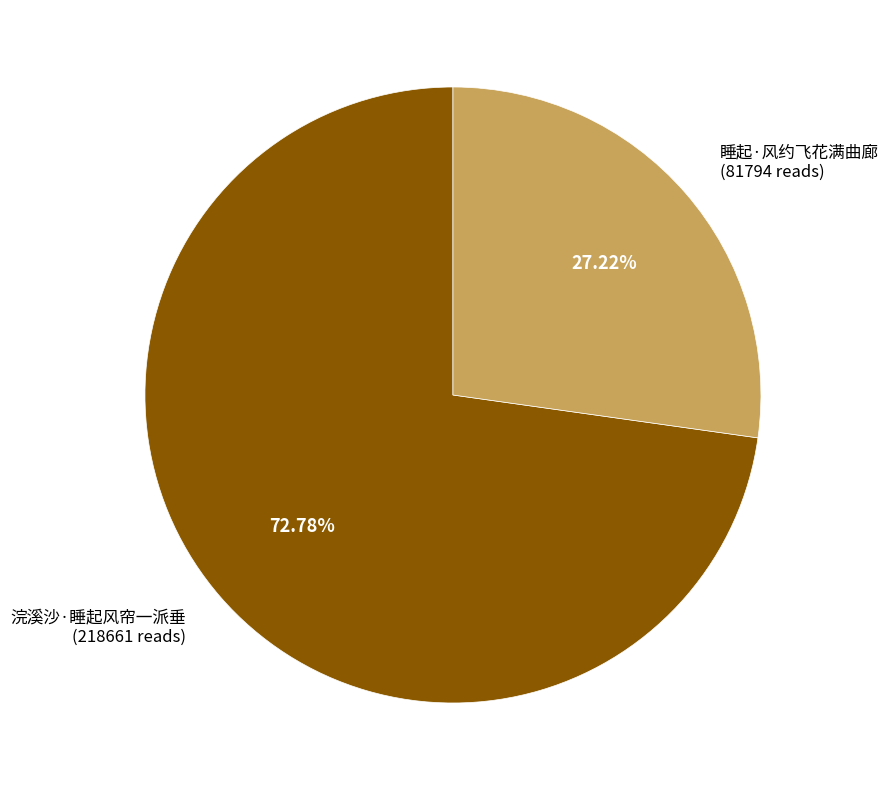

How many slices are in this pie chart?

2